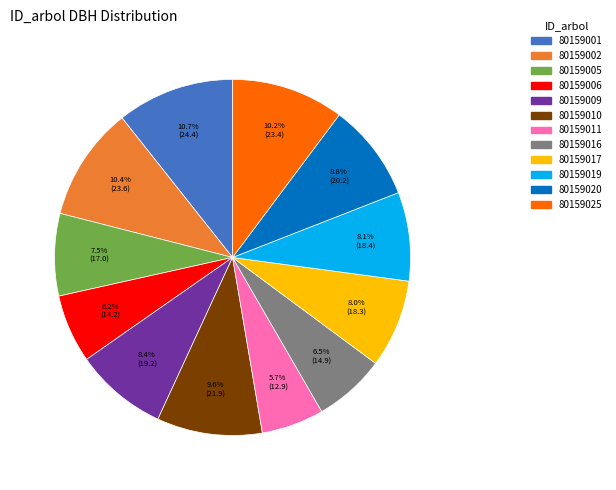

How many slices are in this pie chart?

12